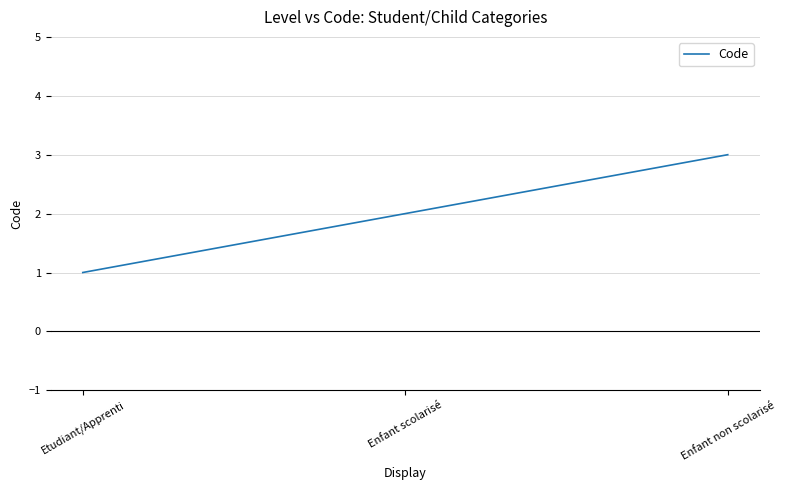

What position from the right is Enfant non scolarisé?

1